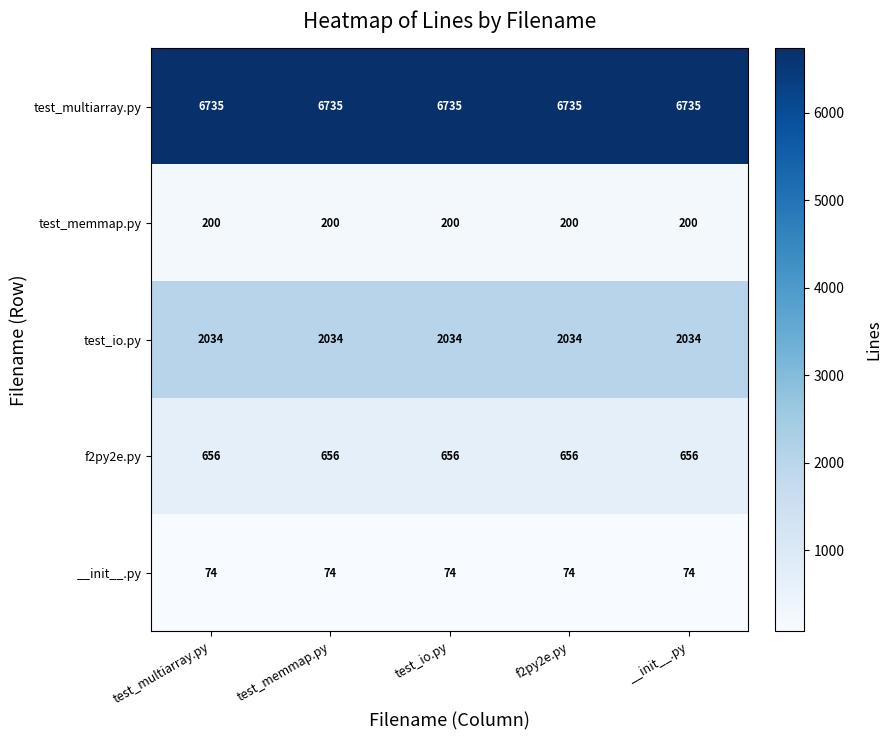

What is the smallest value displayed?

74